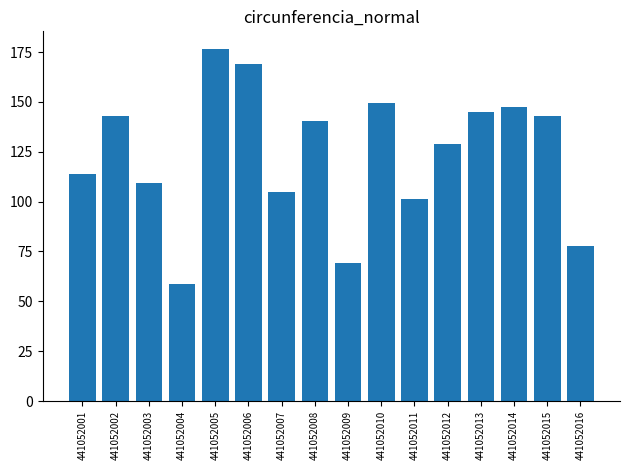

The chart shows a value of 21.5 at 441052007. True or false?

False